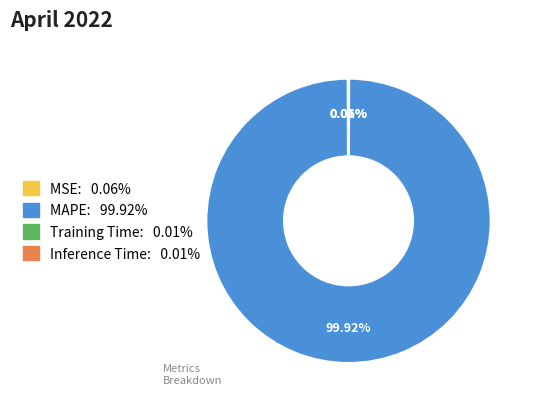

Does any single category account for the majority?

Yes